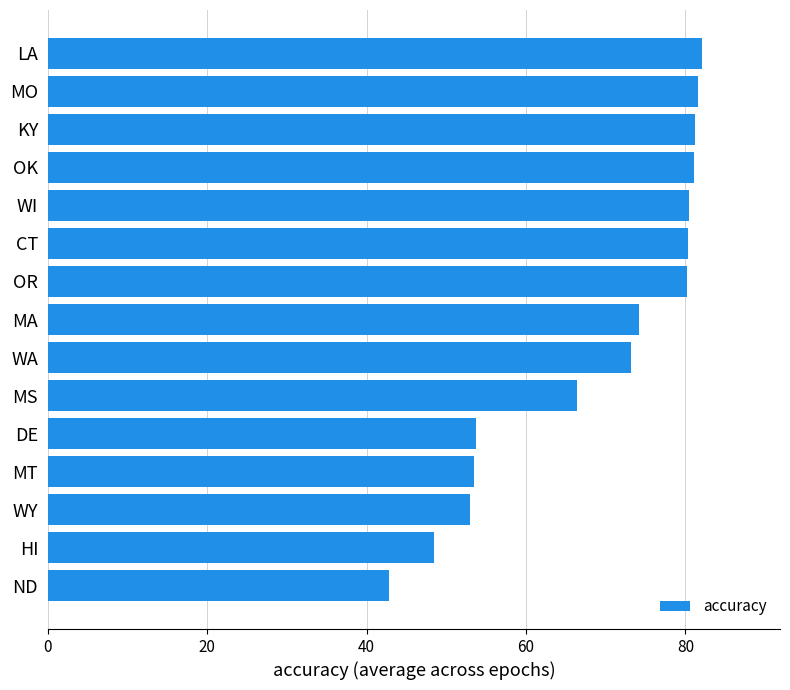

What is the minimum value shown in the chart?

42.8